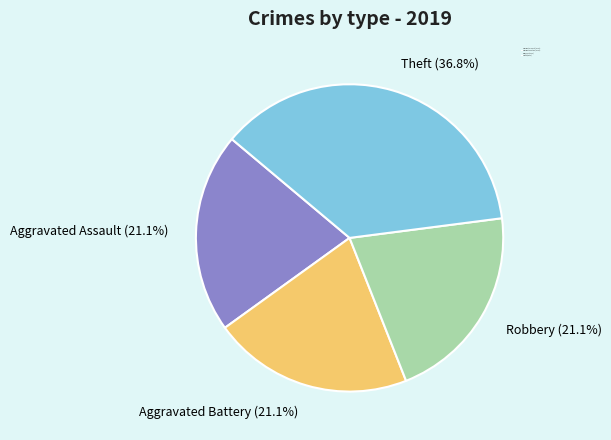

Which has a higher value, Aggravated Battery or Theft?

Theft